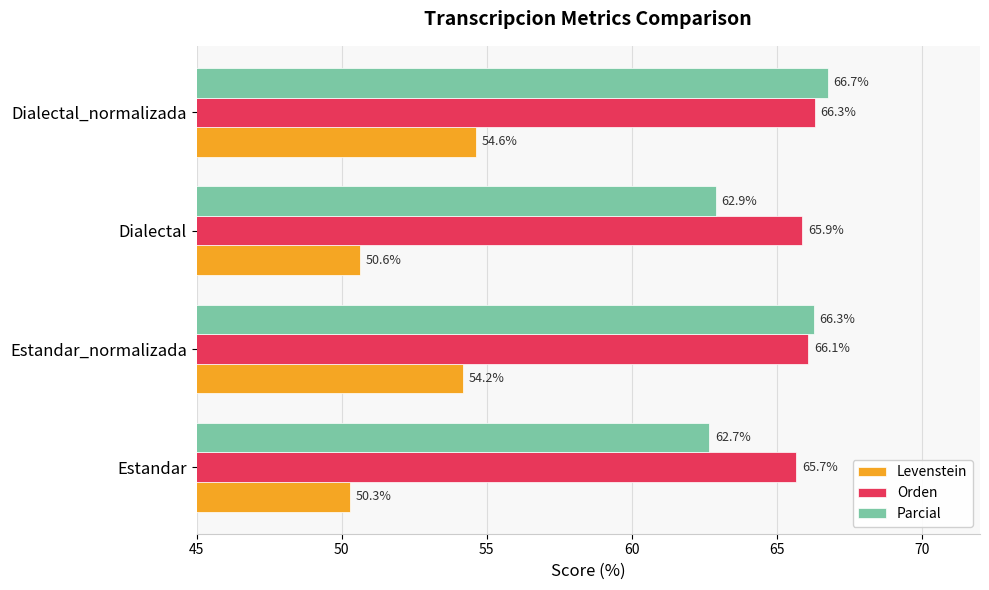

Count the number of categories in the chart.

4